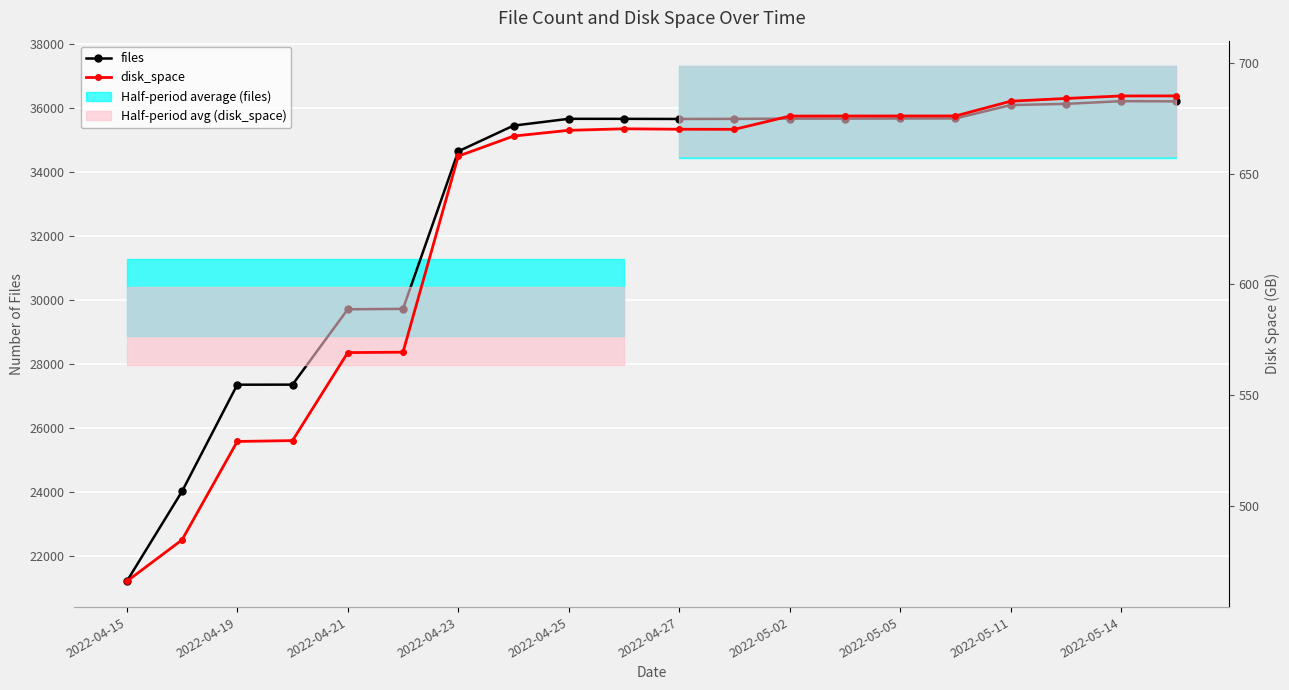

True or false: files and disk_space cross at least once.

False